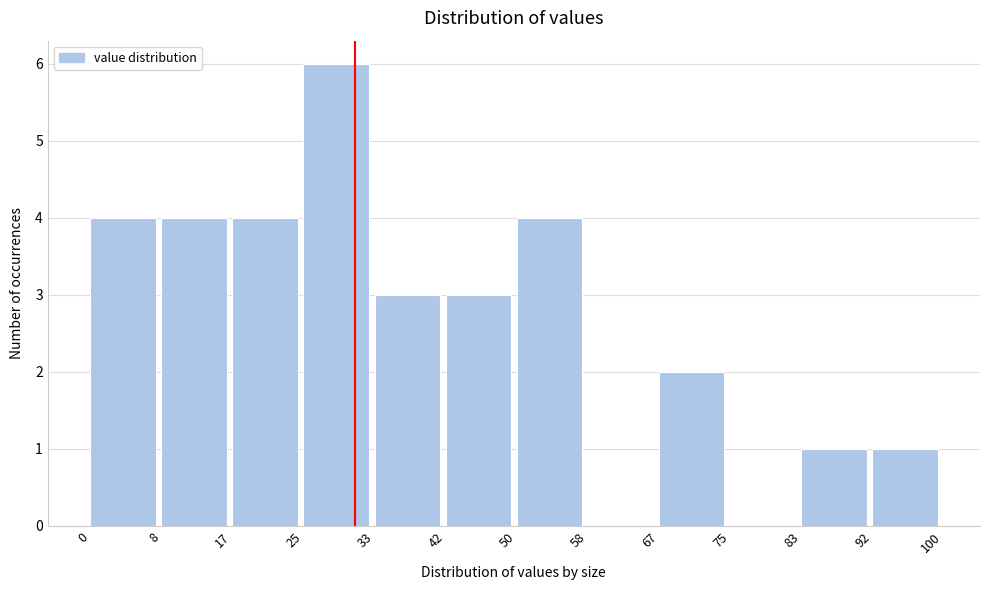

How tall is the bar that spans 67 to 75 on the x-axis? The values are not printed on the chart, so give them approximately, as read against the axis.

2